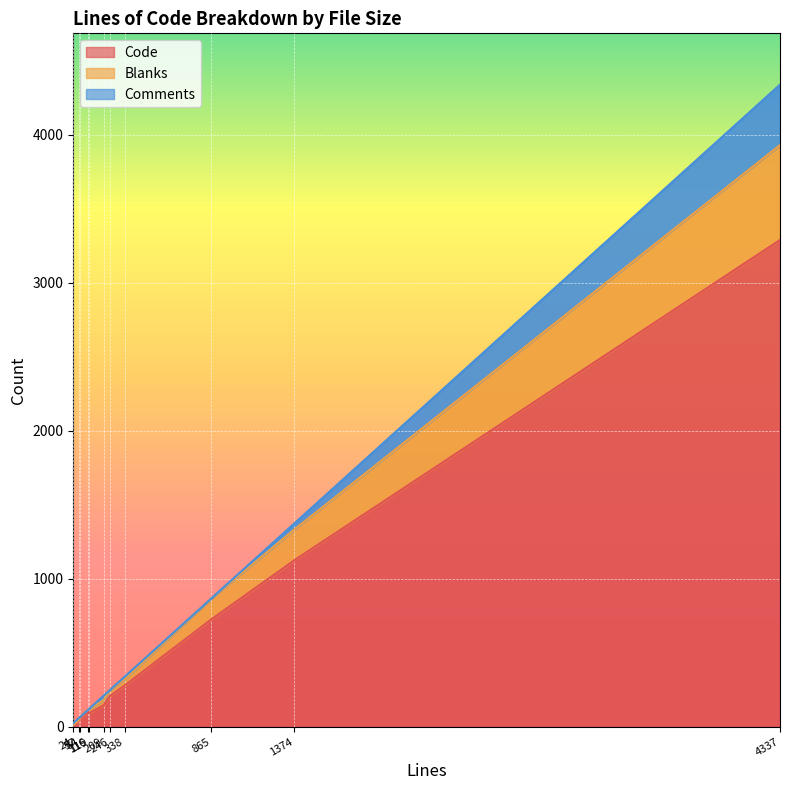

Is it true that Code equals 134 at 338?

False